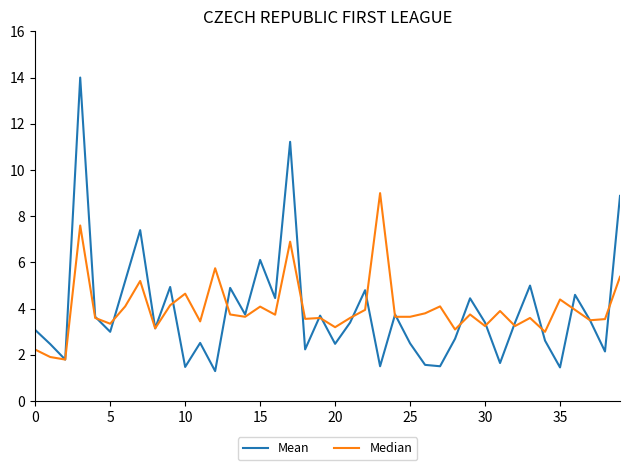

What is the smallest value displayed?

1.3